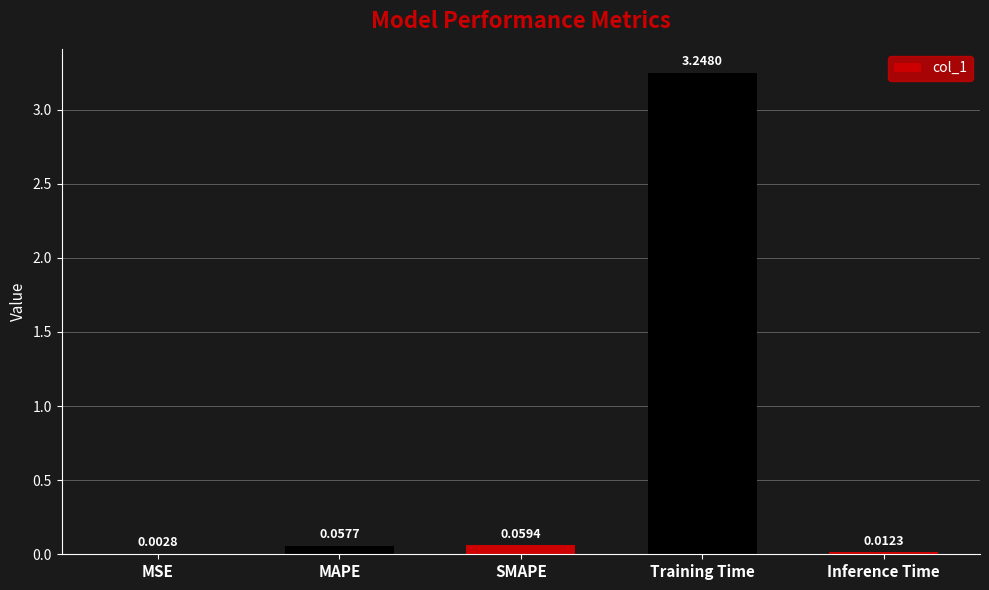

What is the change in value from SMAPE to Training Time?

+3.2